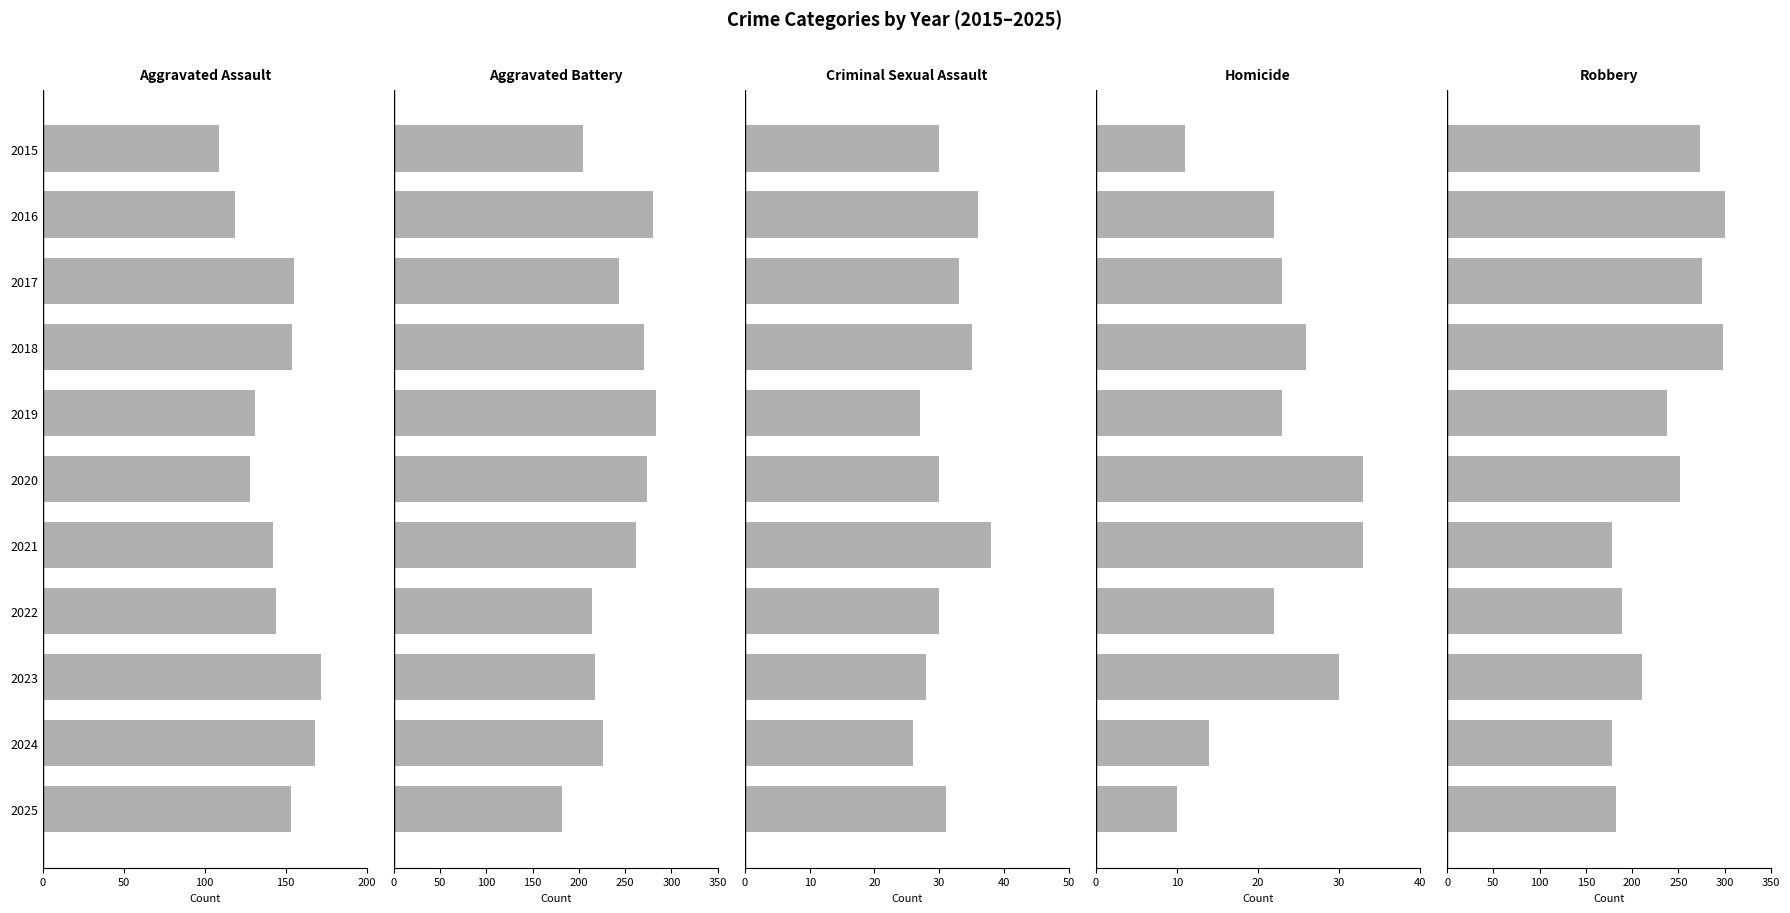

List the series in order of their peak value, lowest first.

Homicide, Criminal Sexual Assault, Aggravated Assault, Aggravated Battery, Robbery